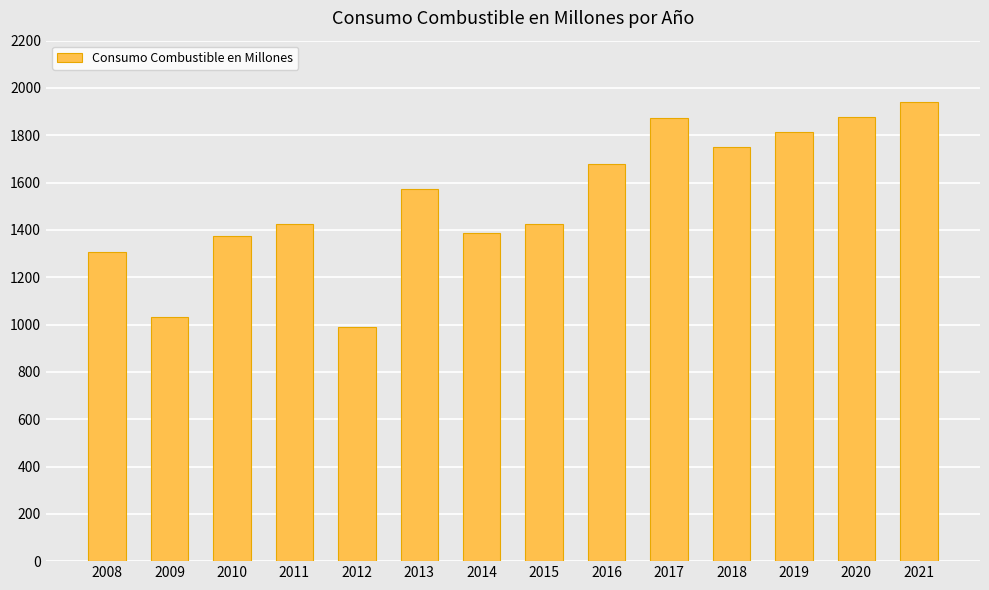

Which category has the lowest value across all series?

2012